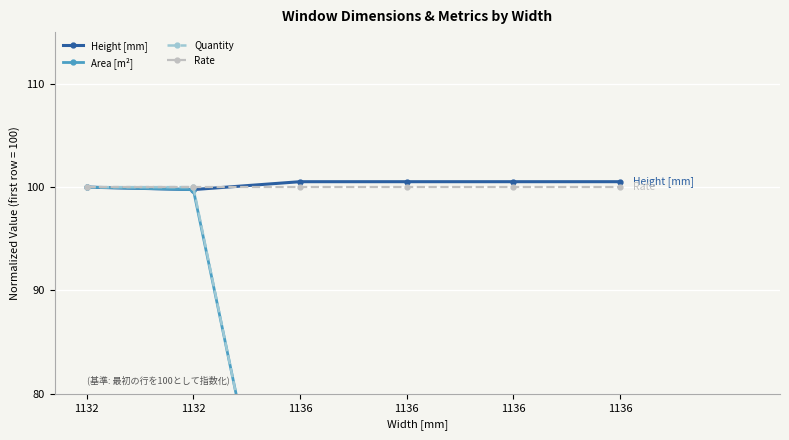

Where is Area [m²] nearest to the value 75?

1136